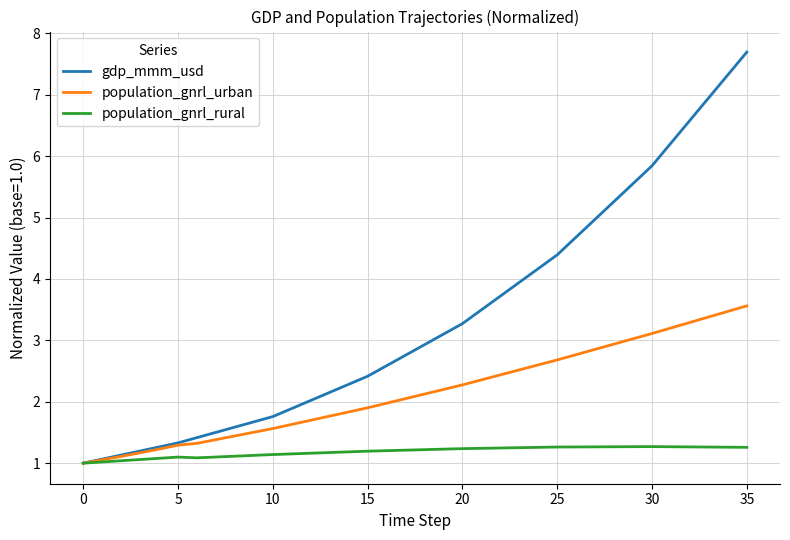

How many lines are shown in the chart?

3